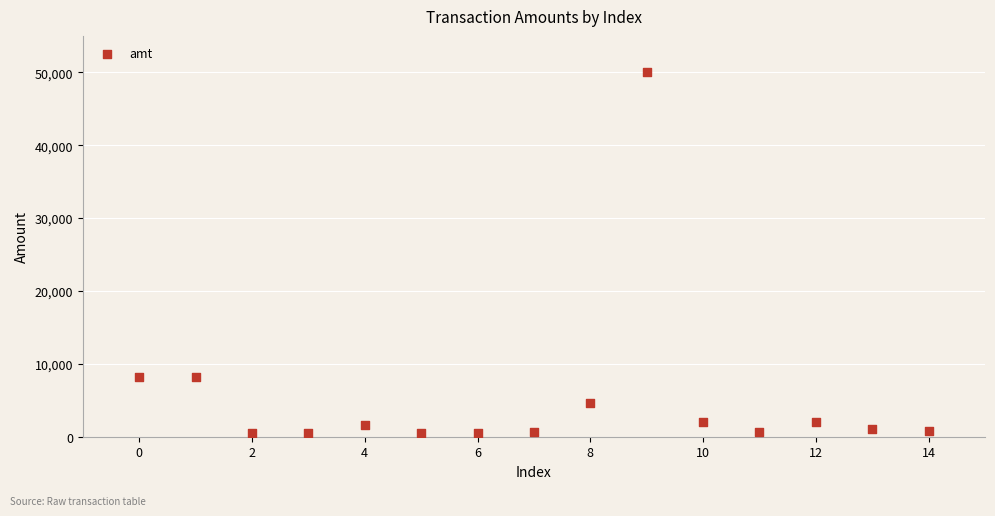

What is the range of Y values (max minus min)?

49534.5